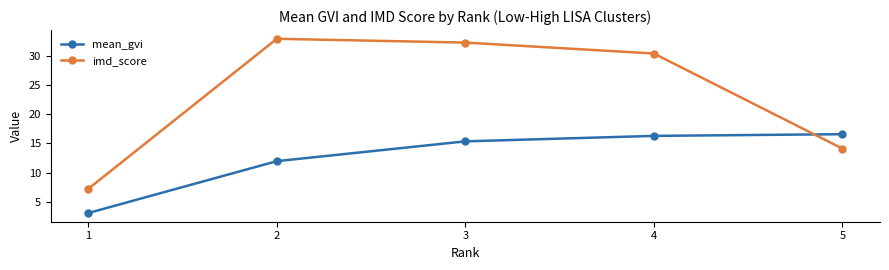

What is the difference between the imd_score values at 1 and 5?

6.9